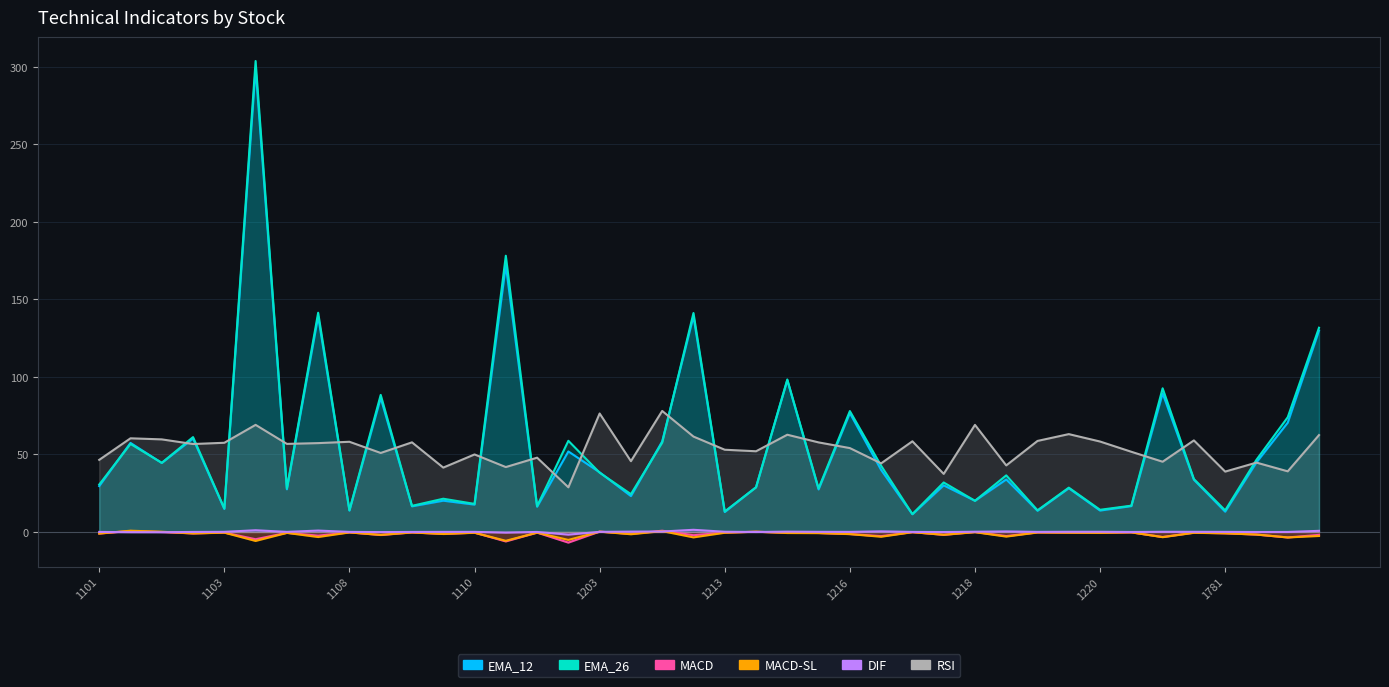

How many interior local valleys does the RSI series have?

14